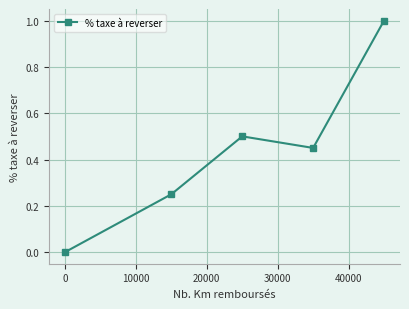

Count the number of data series in this chart.

1